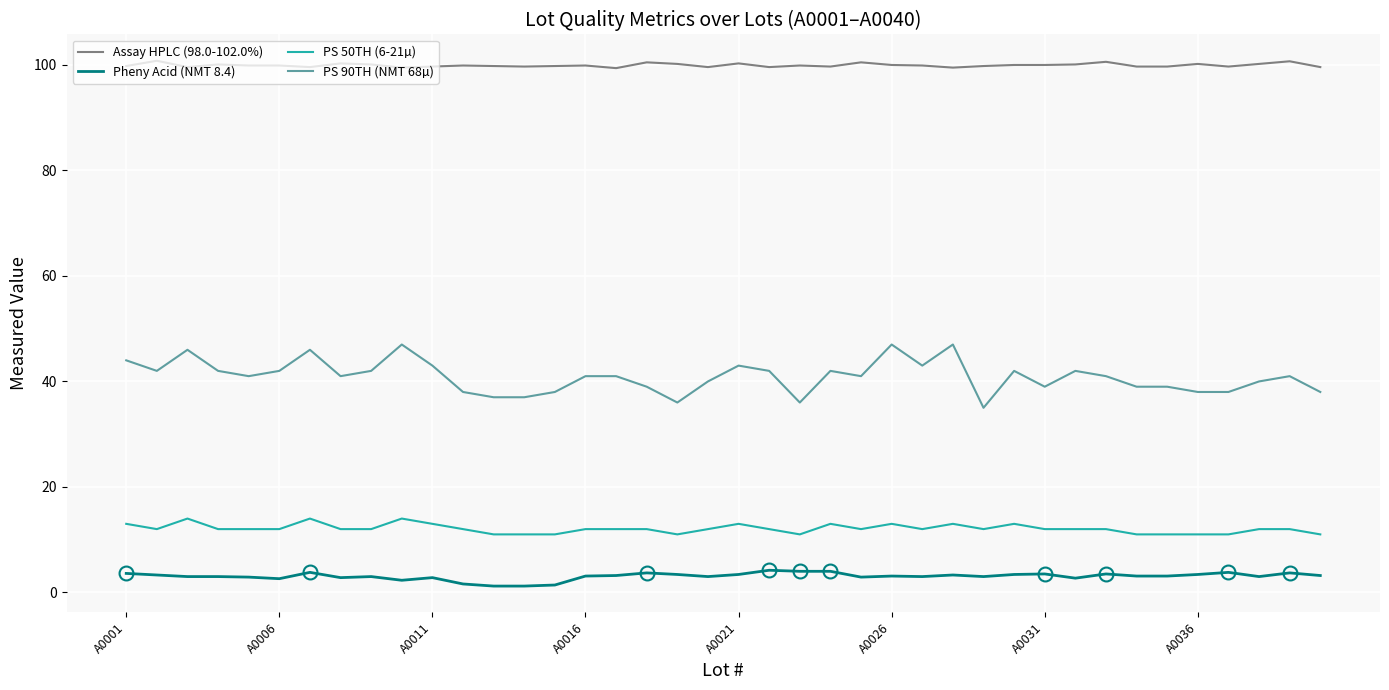

List the series in order of their peak value, highest first.

Assay HPLC (98.0-102.0%), PS 90TH (NMT 68µ), PS 50TH (6-21µ), Pheny Acid (NMT 8.4)